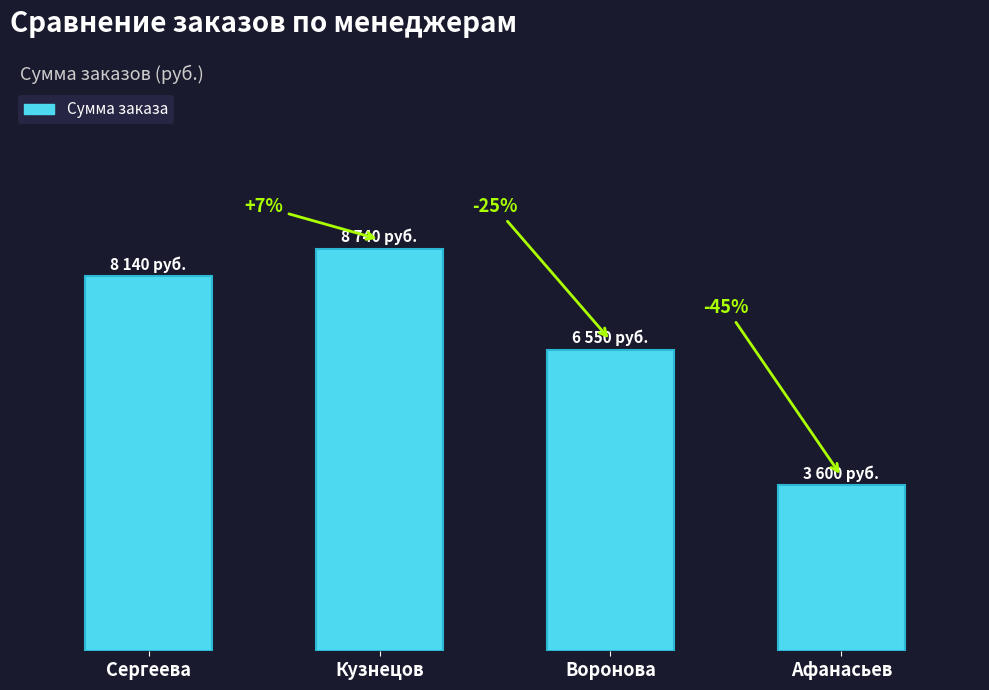

What is the change in value from Кузнецов to Афанасьев?

-5140